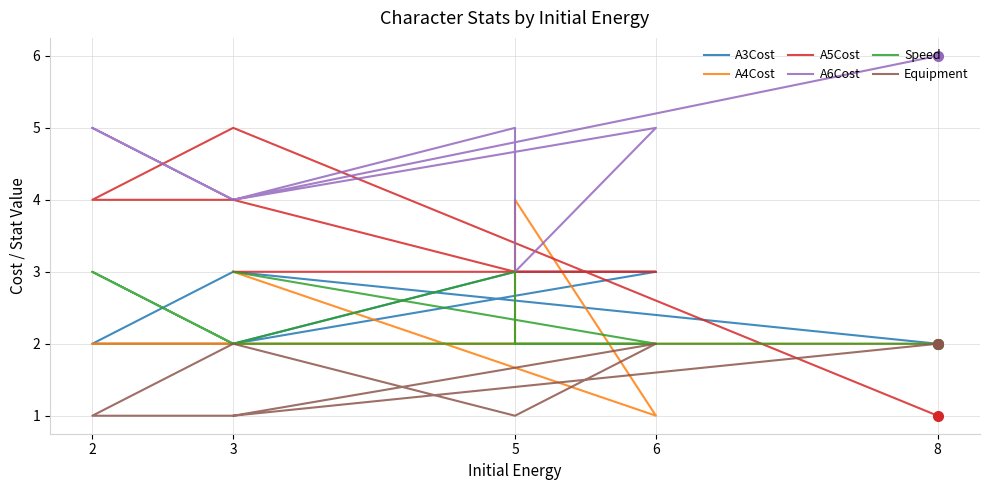

Reading right to left, extract all data points from this chart.

A3Cost: 2	3	2	2	3	3	3	2
A4Cost: 2	2	2	2	2	4	1	3
A5Cost: 1	5	4	4	3	3	3	3
A6Cost: 6	4	5	4	5	3	5	4
Speed: 2	2	3	2	3	2	2	3
Equipment: 2	1	1	2	1	1	2	1